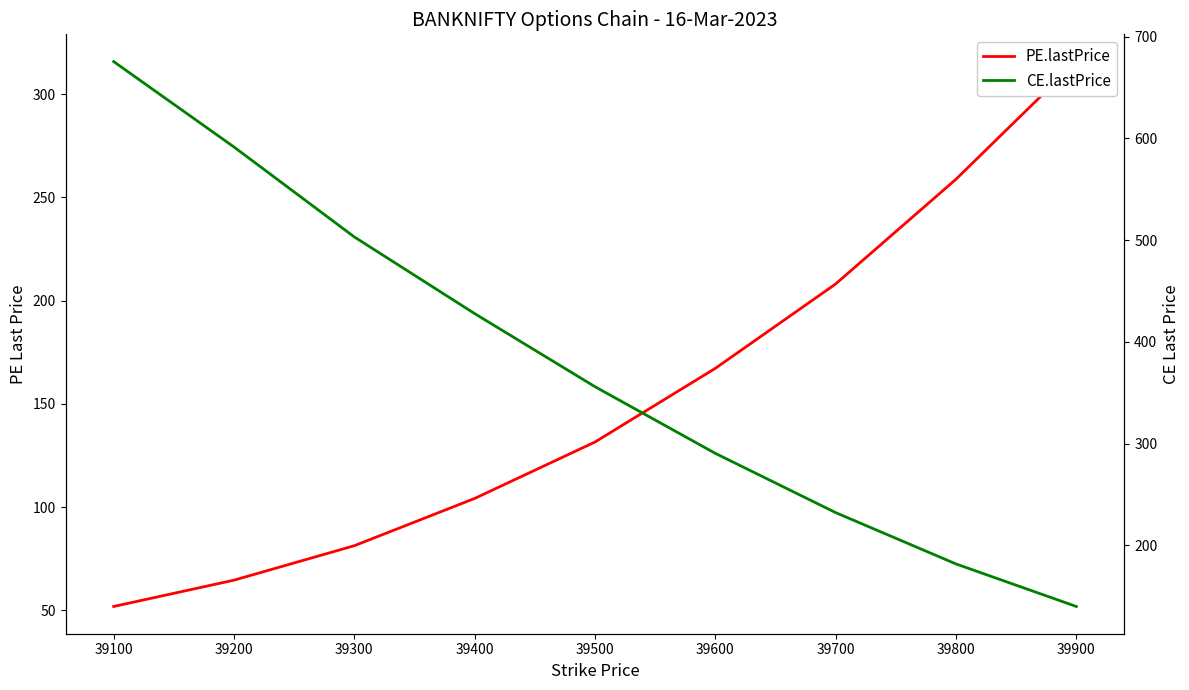

True or false: CE.lastPrice has more than 2 interior local peaks.

False